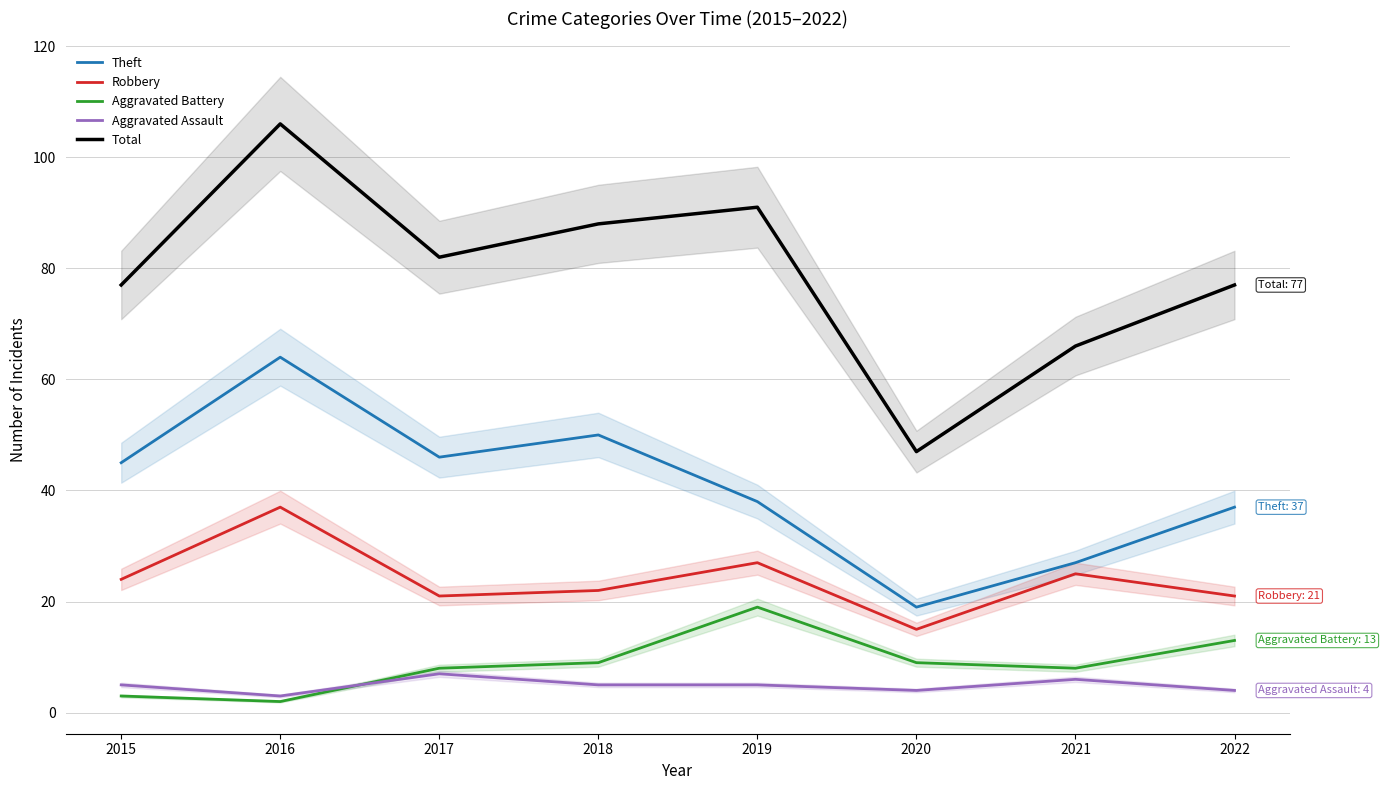

What is the value of the Aggravated Battery point at the 3rd from the left?

8